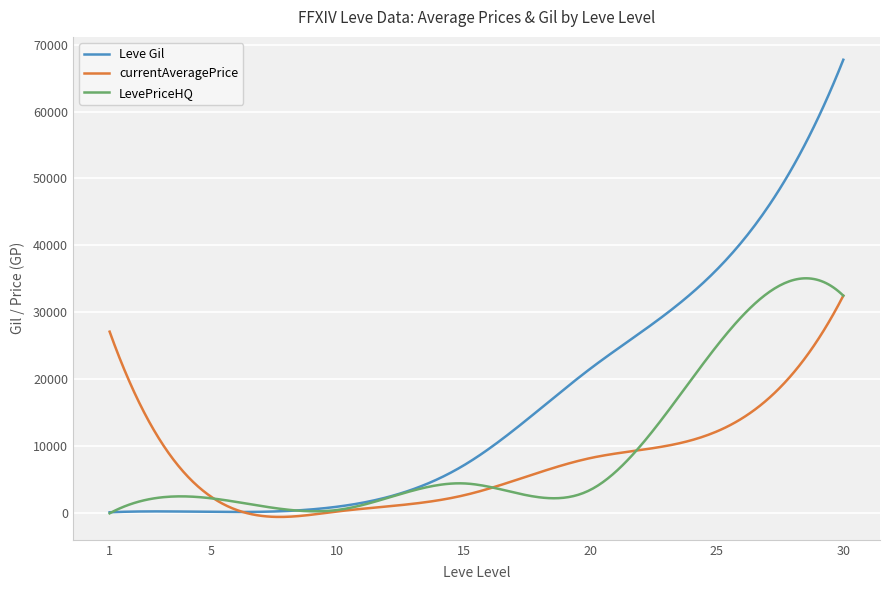

Which series has the largest total across all categories?

Leve Gil